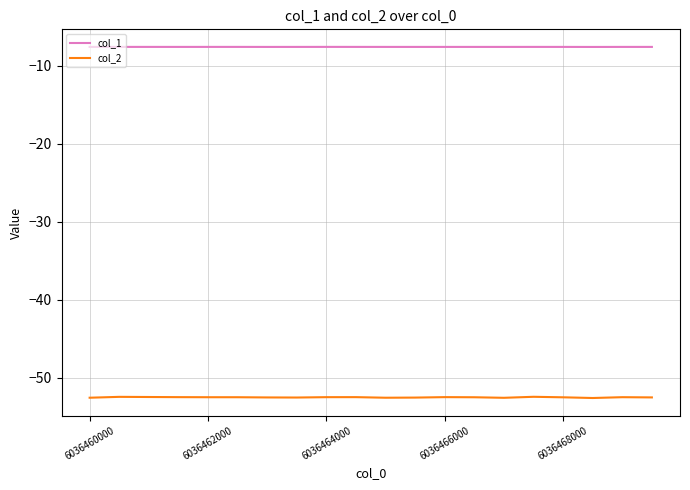

True or false: col_1 and col_2 intersect in this chart.

False